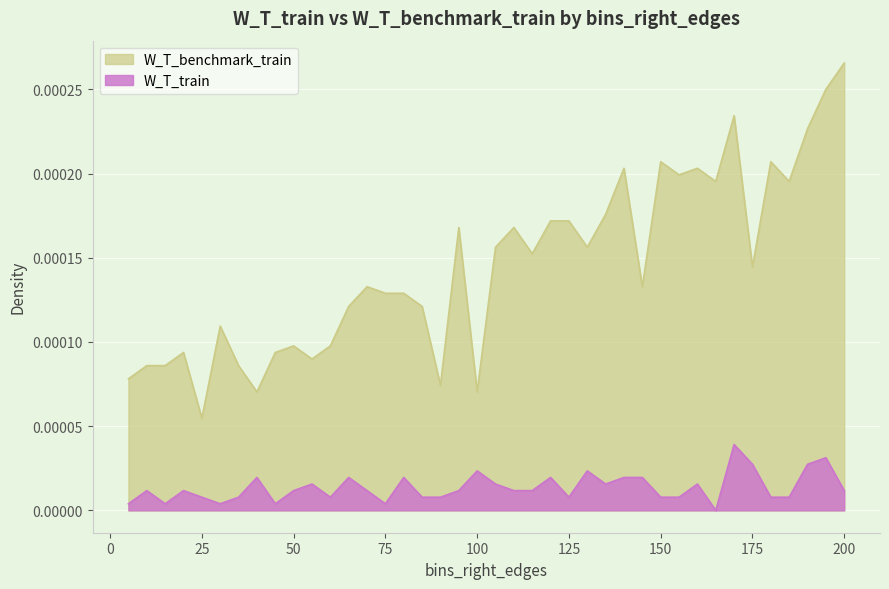

True or false: W_T_train and W_T_benchmark_train intersect in this chart.

False